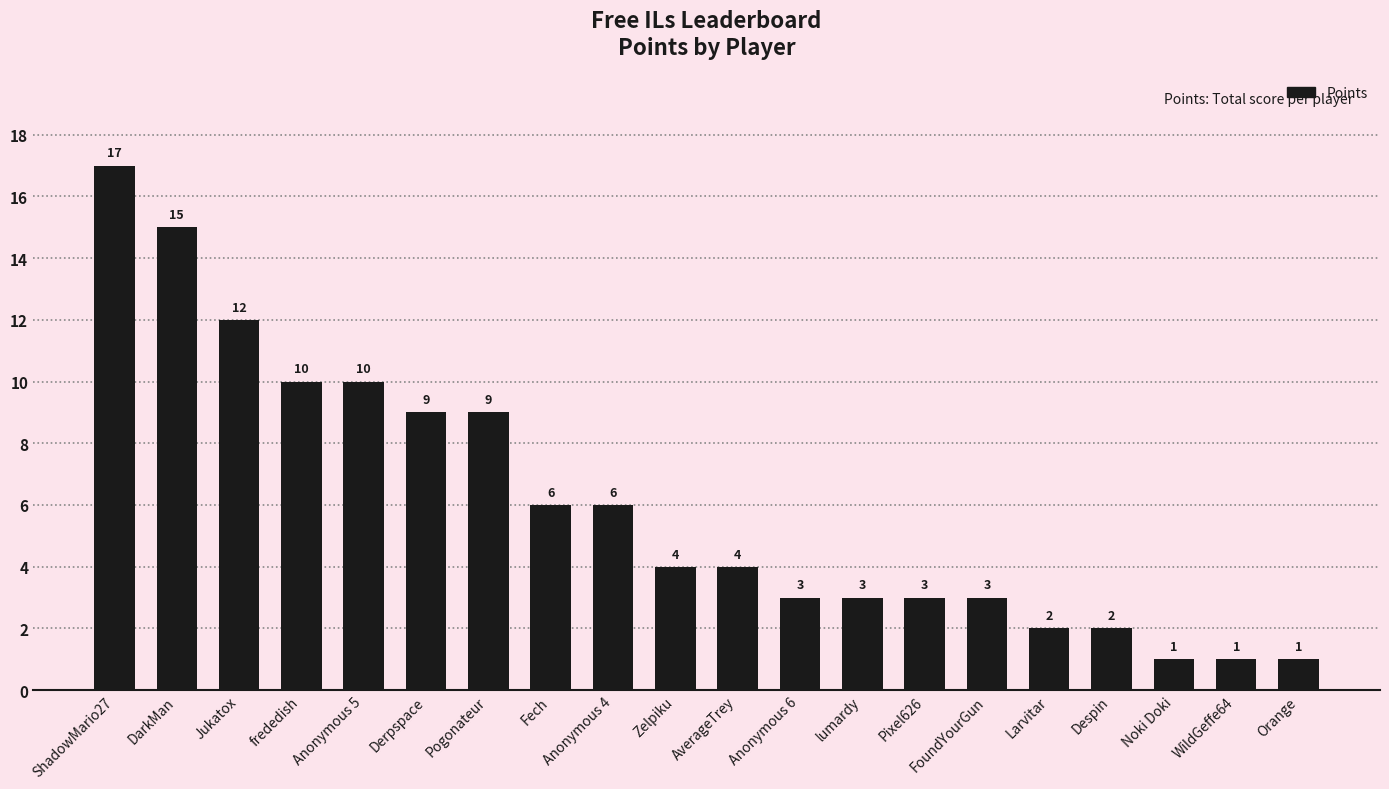

The chart shows a value of 10 at Anonymous 5. True or false?

True